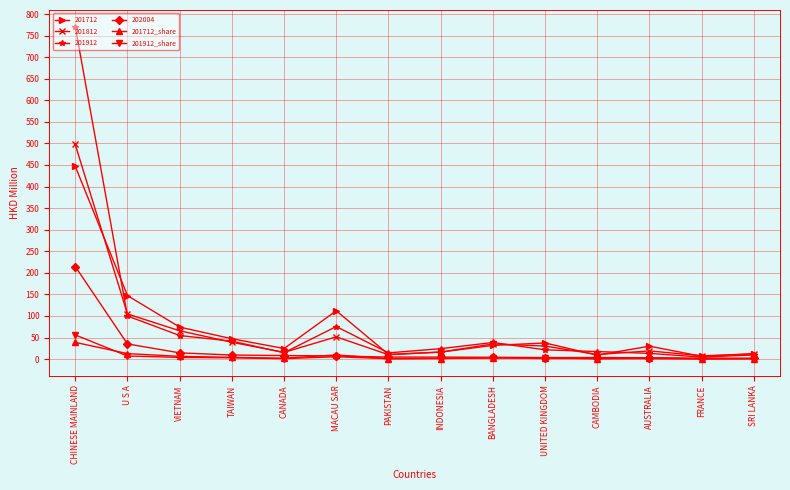

At which category is the sum across all series the highest?

CHINESE MAINLAND